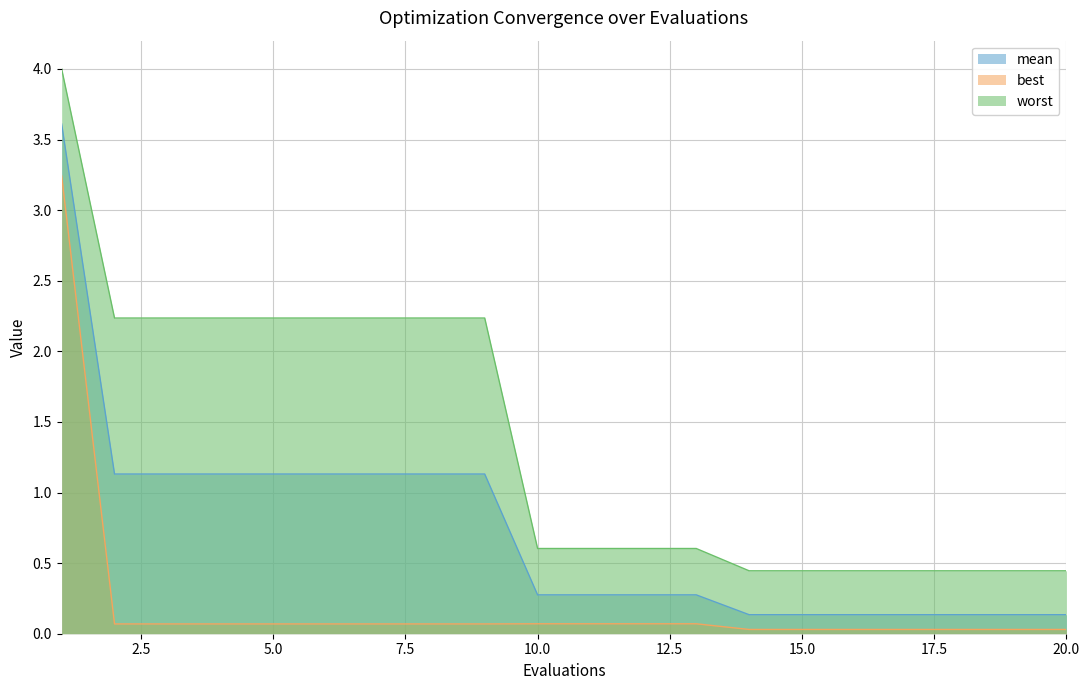

How many categories are shown in the chart?

20